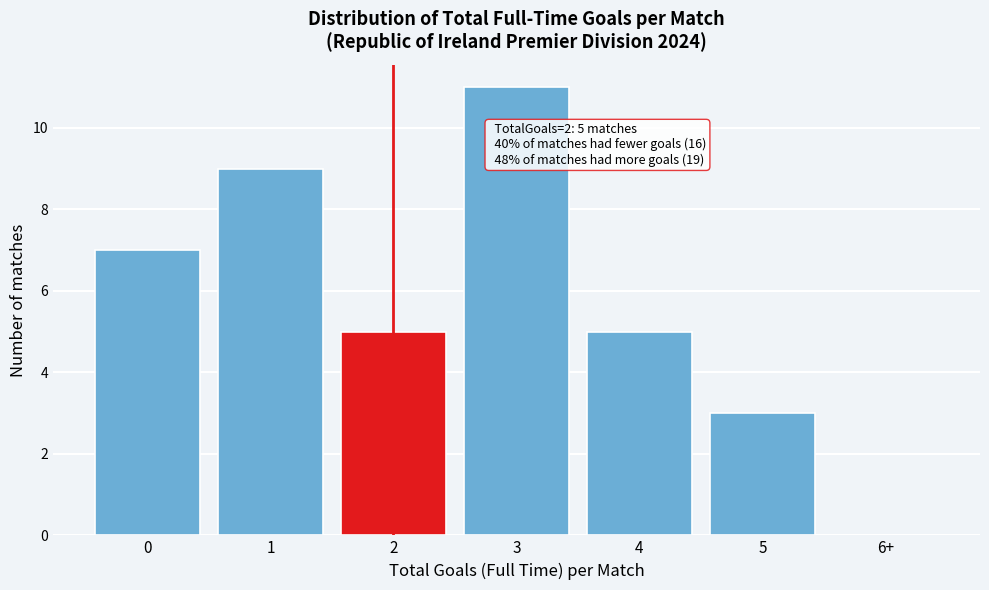

Reading left to right, extract all data points from this chart.

0=7	1=9	2=5	3=11	4=5	5=3	6+=0